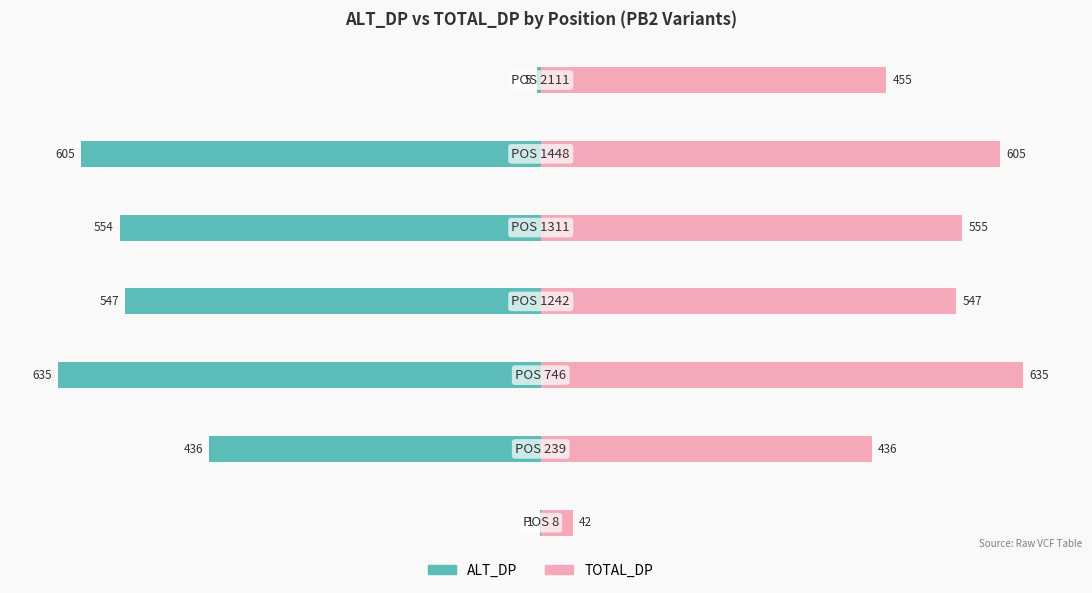

The value of TOTAL_DP at −200 is 766. True or false?

False